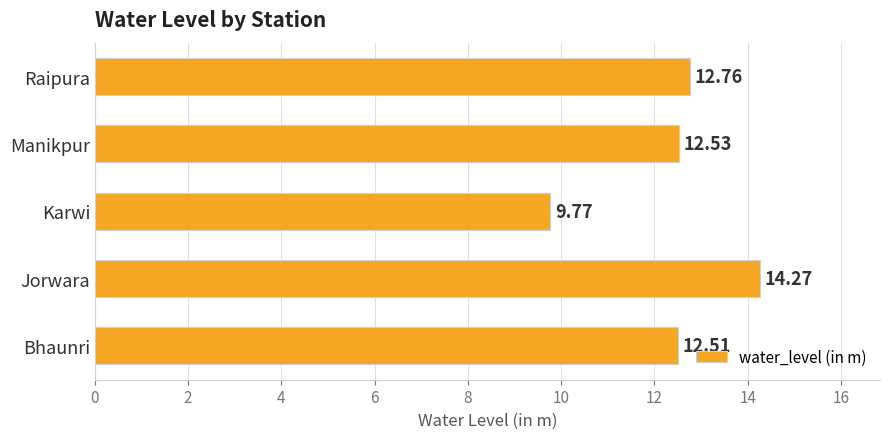

Which has a higher value, Manikpur or Raipura?

Raipura